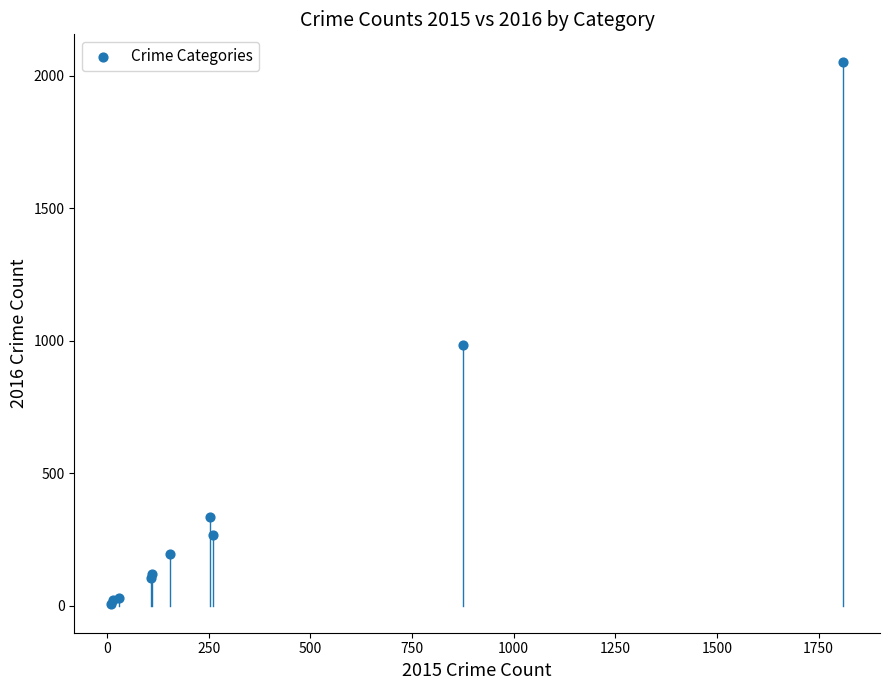

What Y value in the scatter plot is closest to 1030?

984